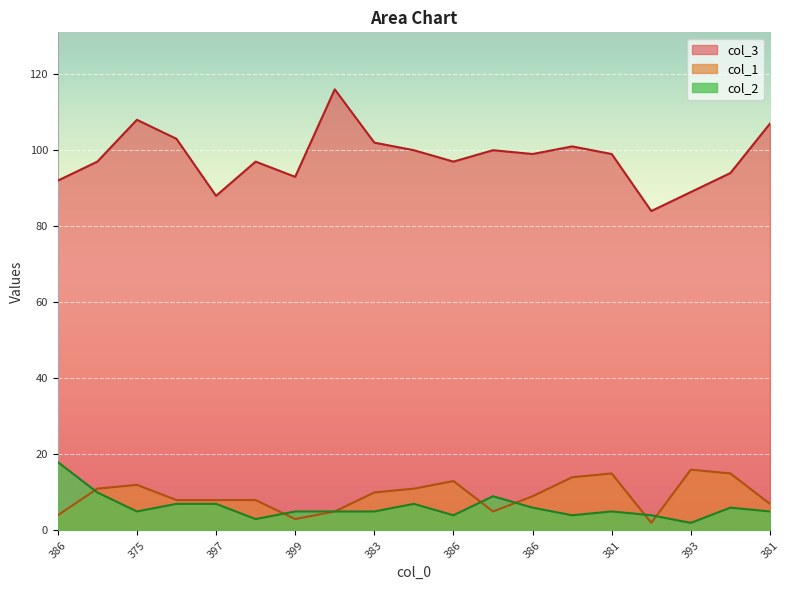

What is the label of the 8th point from the left?

374